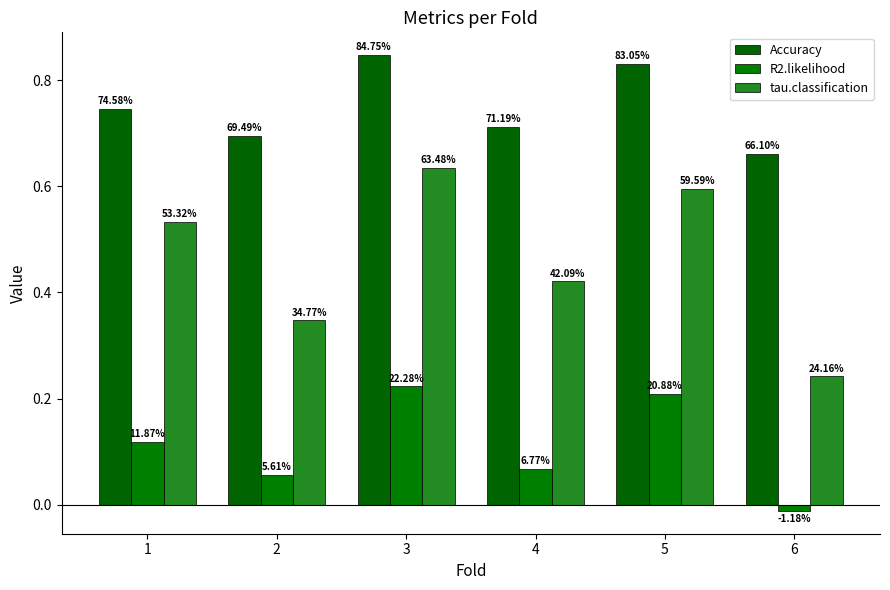

How many bars are there in total?

18